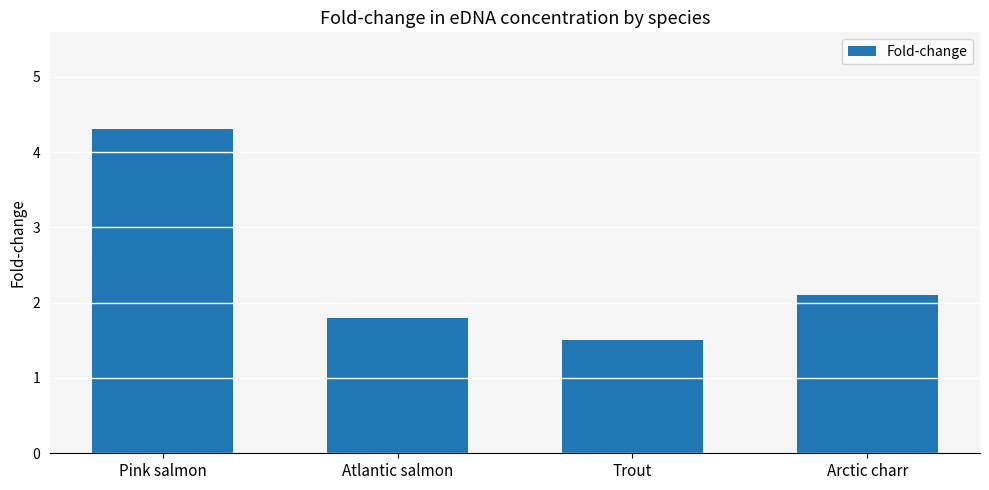

What position from the left is Pink salmon?

1